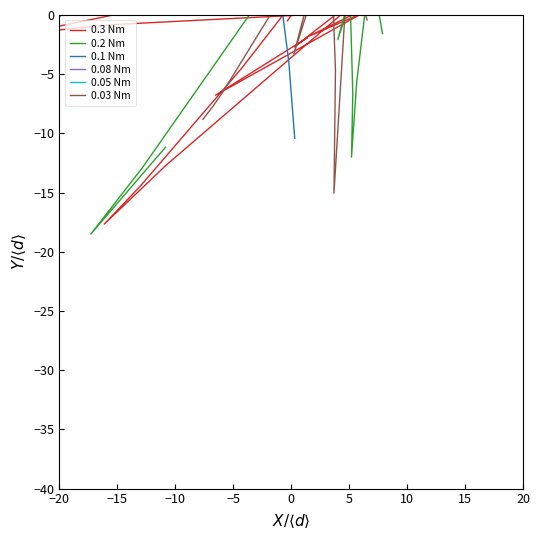

List the series in order of their peak value, lowest first.

0.3 Nm, 0.03 Nm, 0.2 Nm, 0.05 Nm, 0.08 Nm, 0.1 Nm